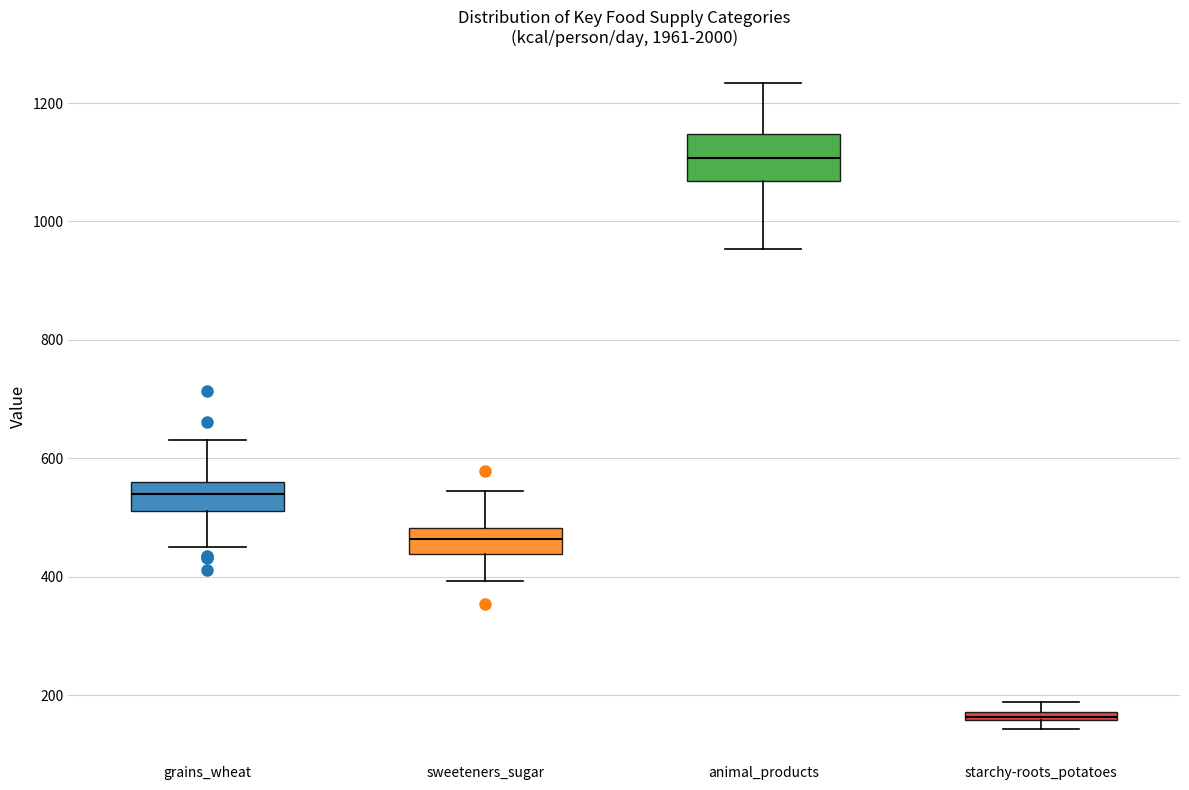

Which box's median line is the lowest?

starchy-roots_potatoes